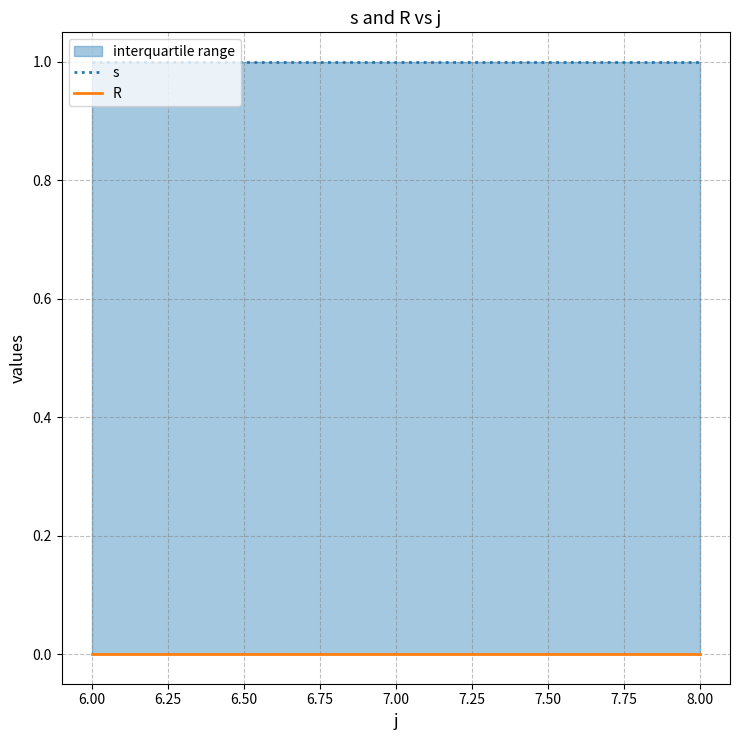

Which has a higher value, 8.00 or 6.00?

8.00